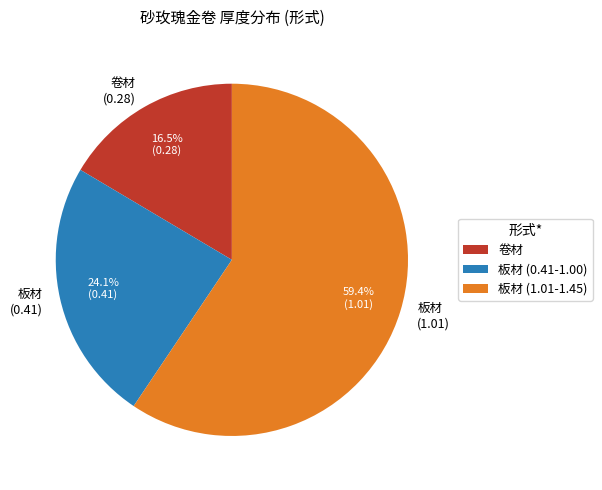

The 卷材 slice represents 6% of the pie. True or false?

False